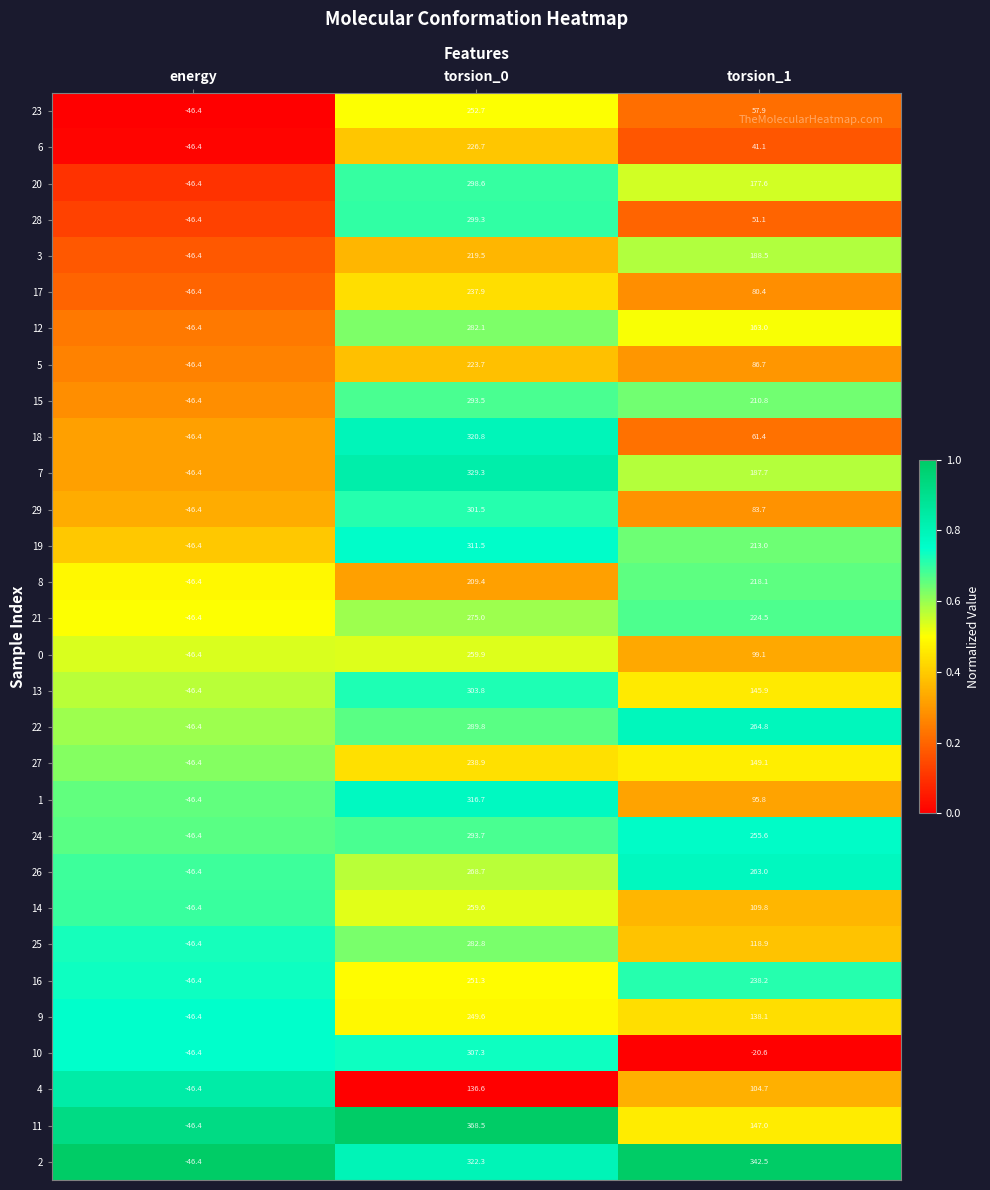

What is the difference between the 23 values at torsion_0 and energy?

299.1